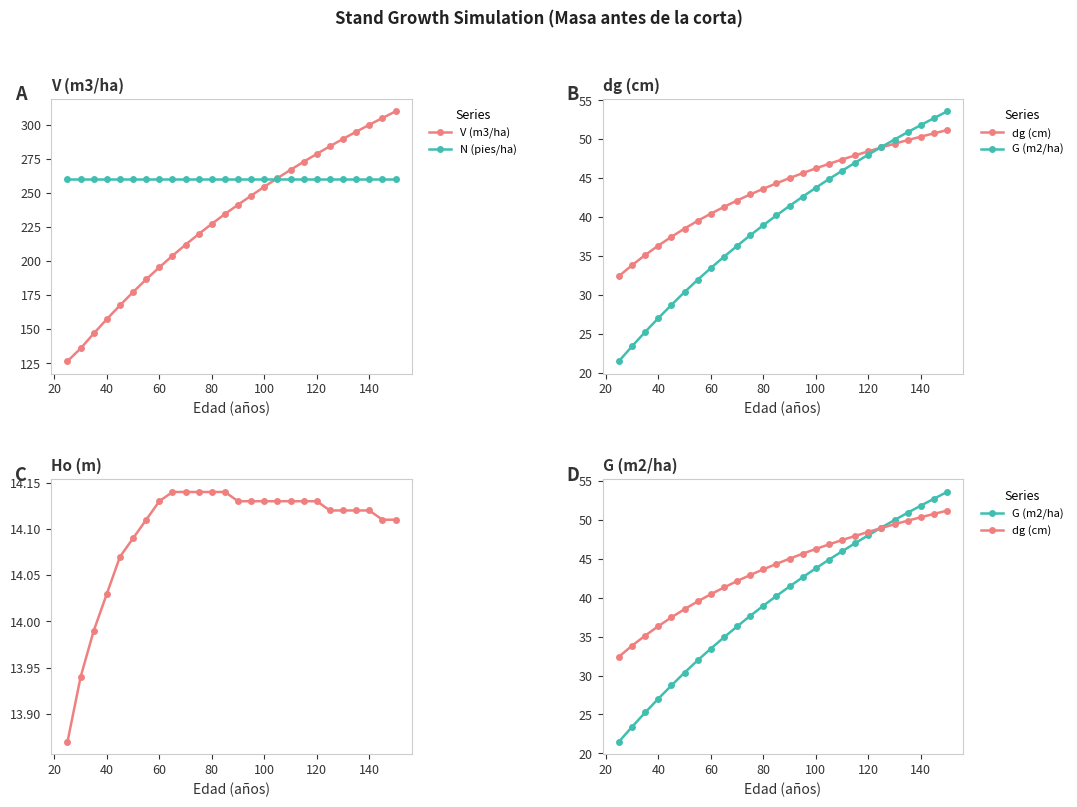

What is the difference between the maximum and minimum values in the G (m2/ha) series?

32.1